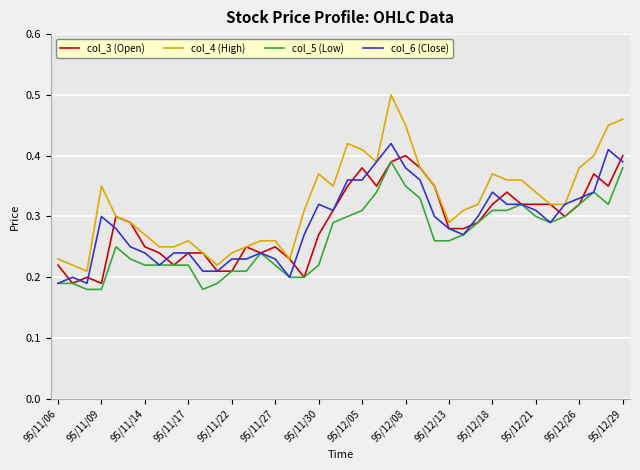

Is this an area chart (filled region under the line)?

No